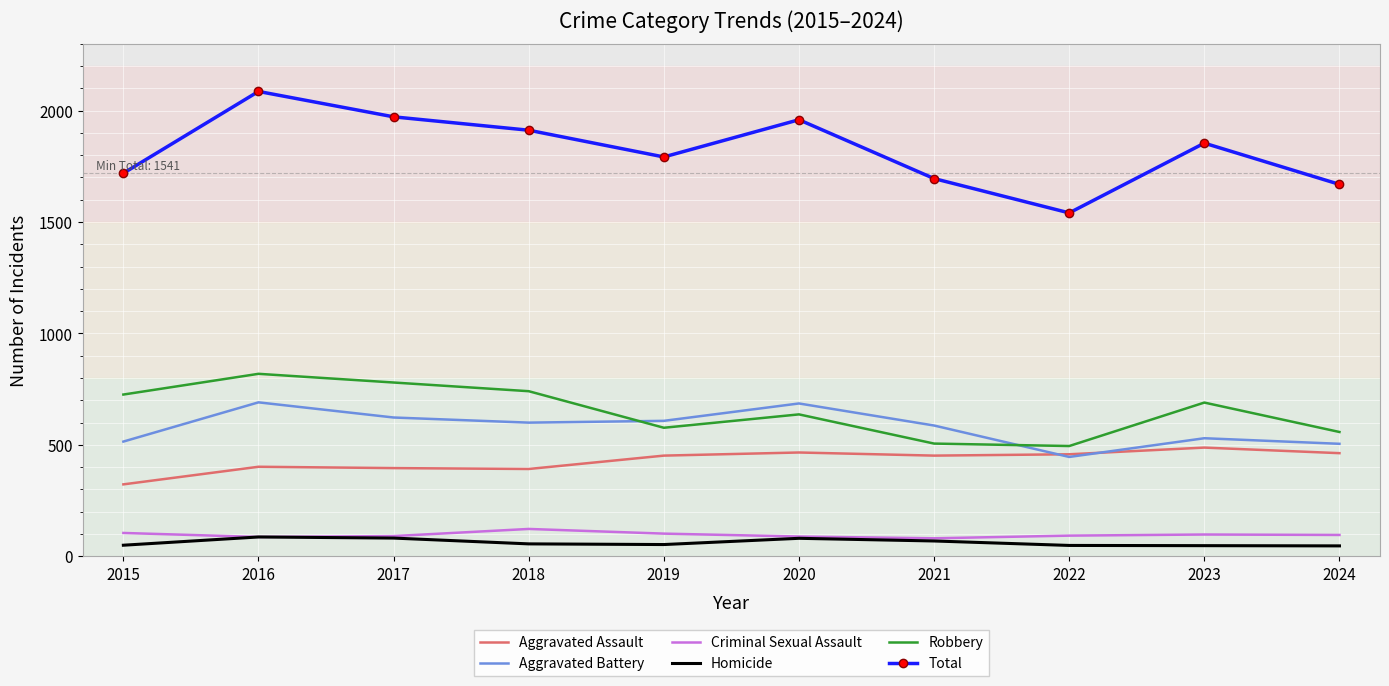

True or false: Homicide and Robbery intersect in this chart.

False